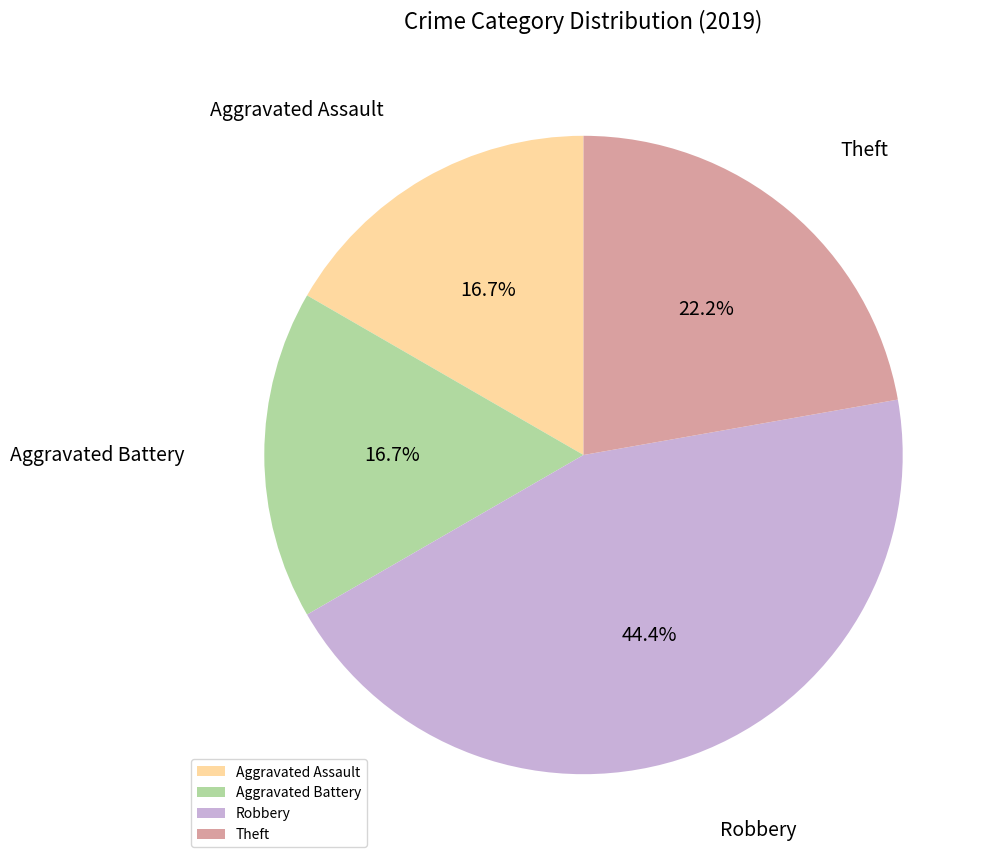

True or false: Aggravated Battery accounts for 17% of the total.

True